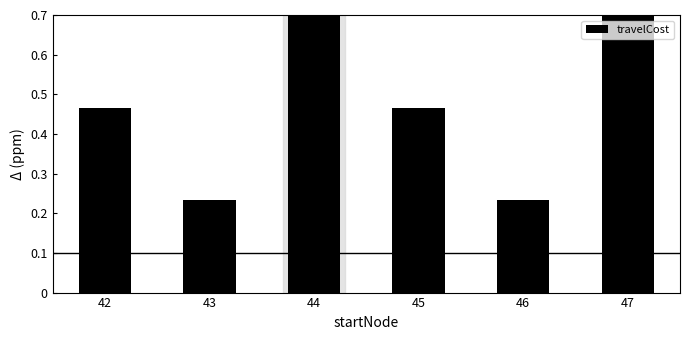

Count the number of data series in this chart.

1